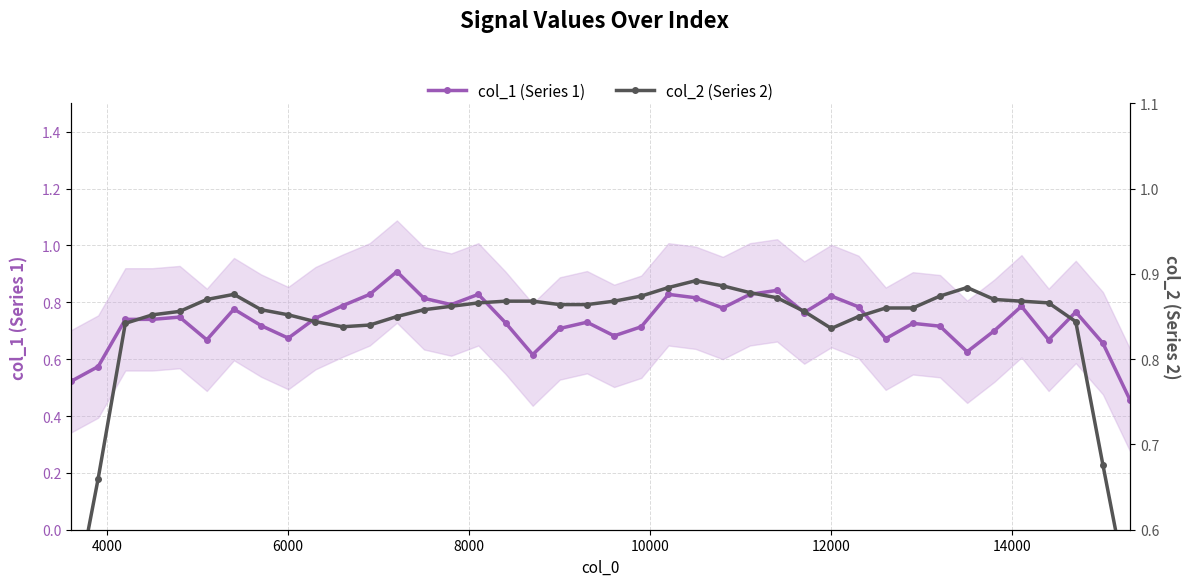

List the series in order of their peak value, lowest first.

col_2 (Series 2), col_1 (Series 1)